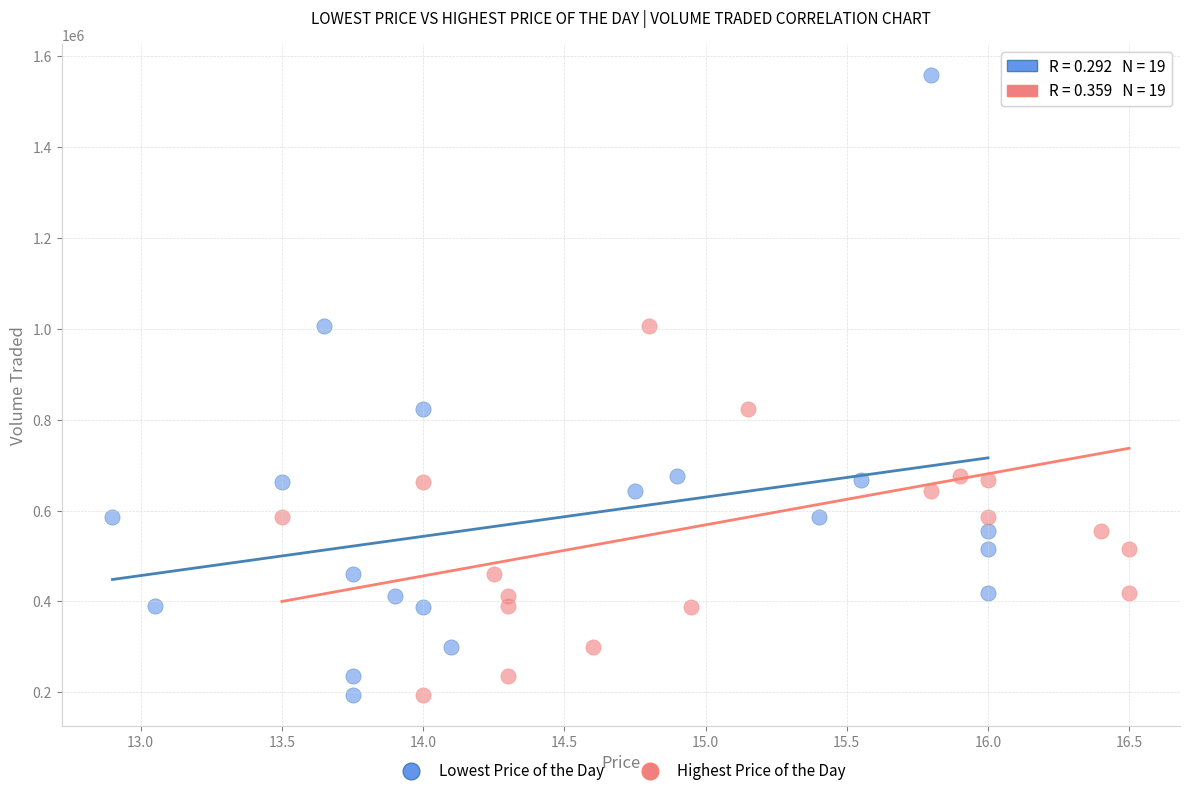

What are all the series names shown in the legend?

Lowest Price of the Day, Highest Price of the Day